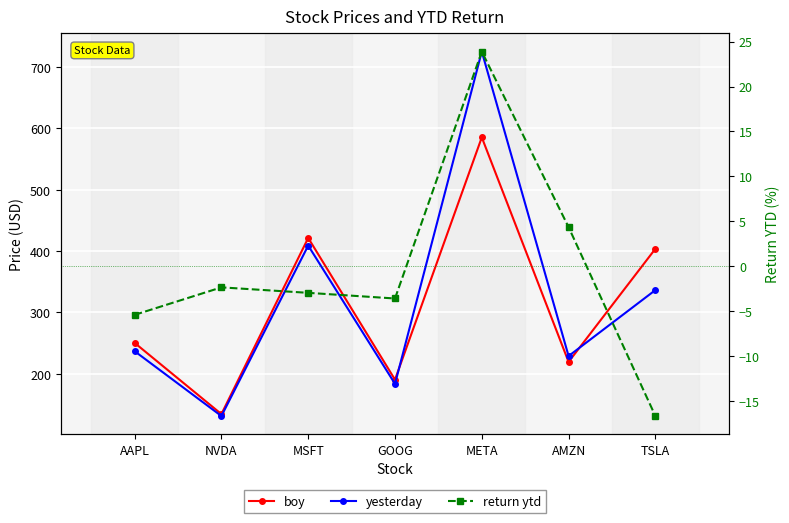

At which category does return ytd reach its first local peak?

NVDA